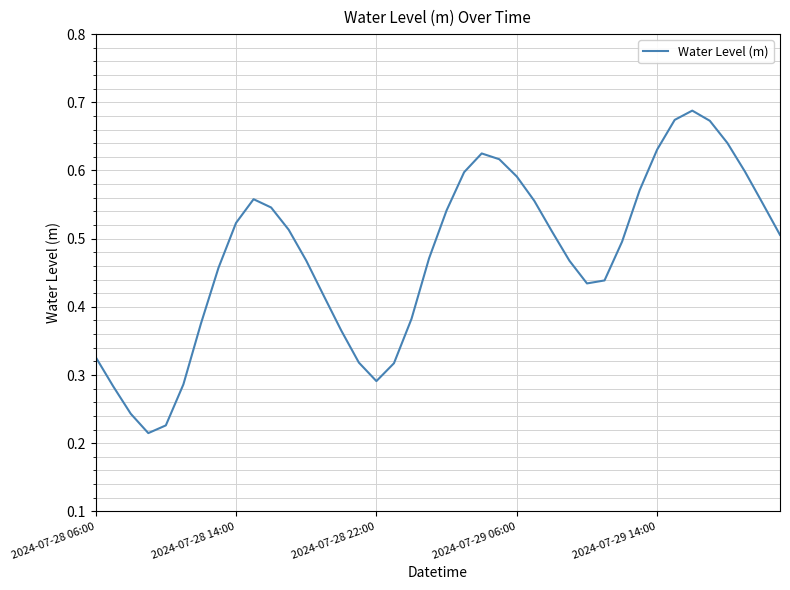

Does the chart display data point markers on the line(s)?

No